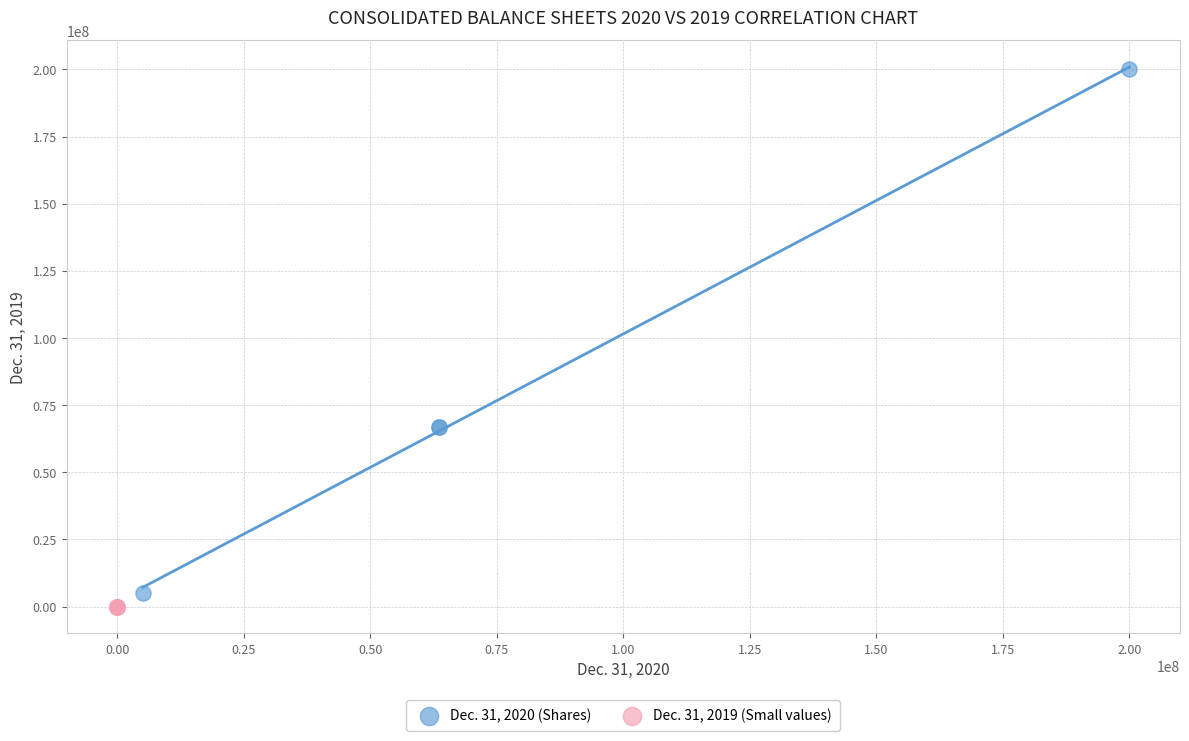

Which series reaches the maximum Y coordinate?

Dec. 31, 2020 (Shares)